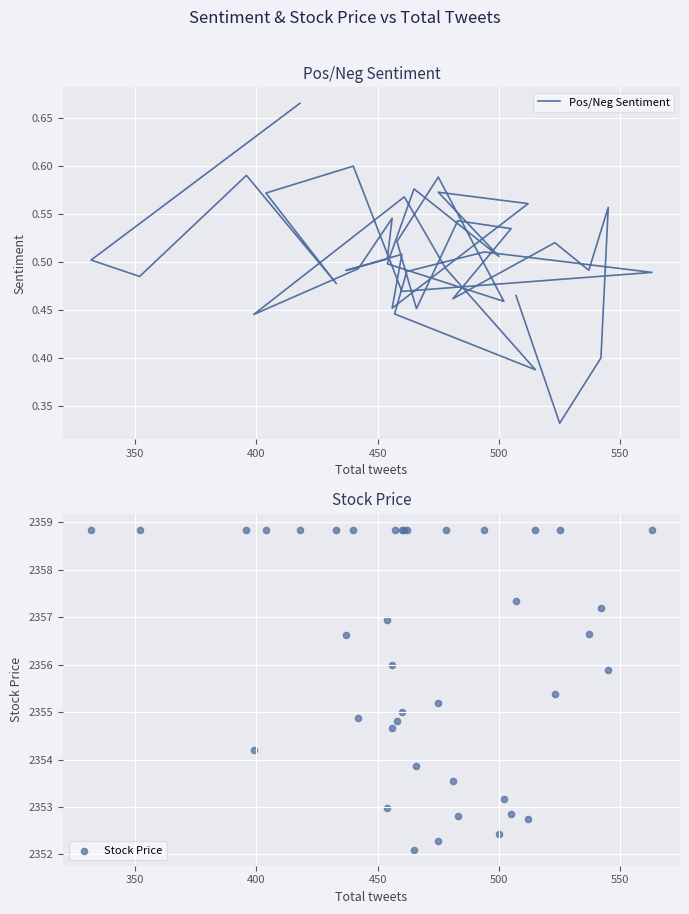

At how many categories does at least one series exceed 109?

40